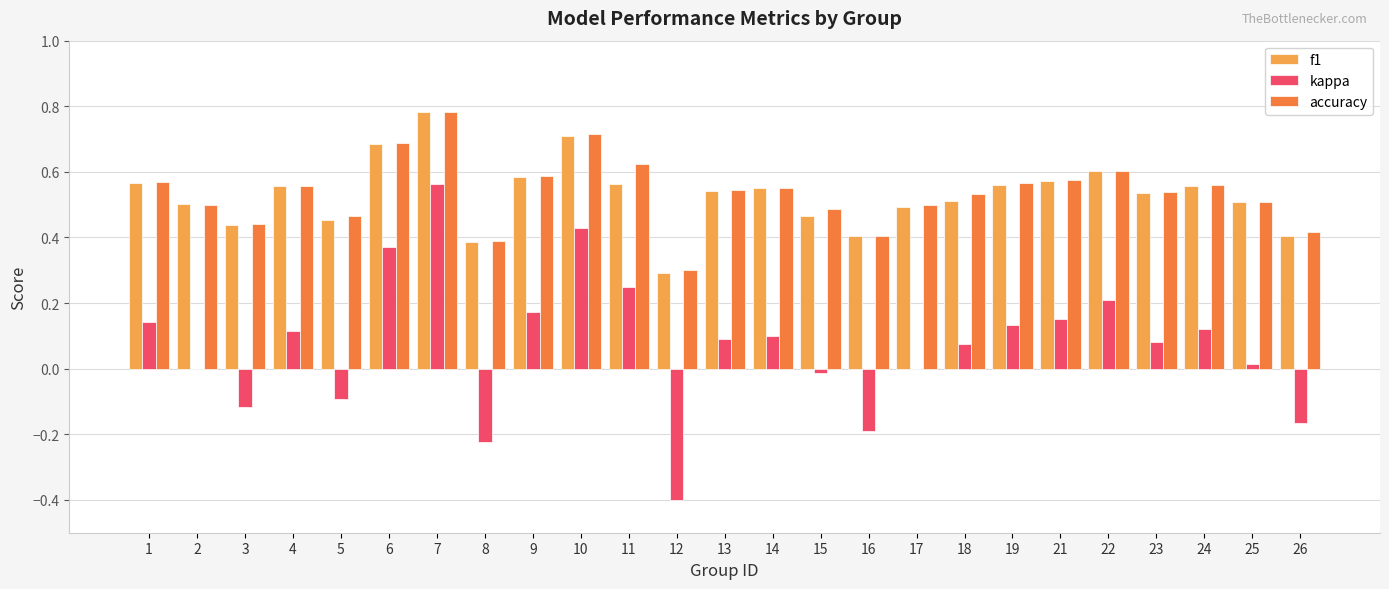

Which label corresponds to the largest value in the chart?

7